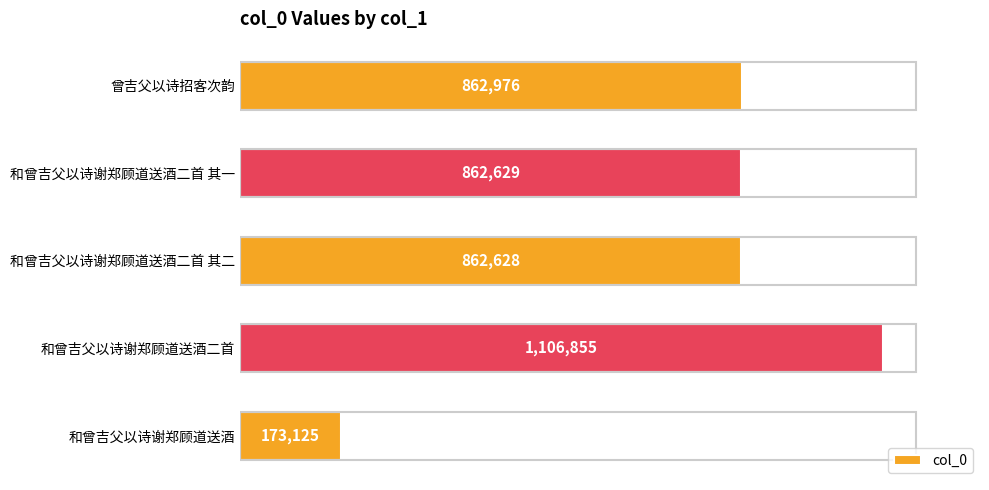

Does the chart contain any negative values?

No